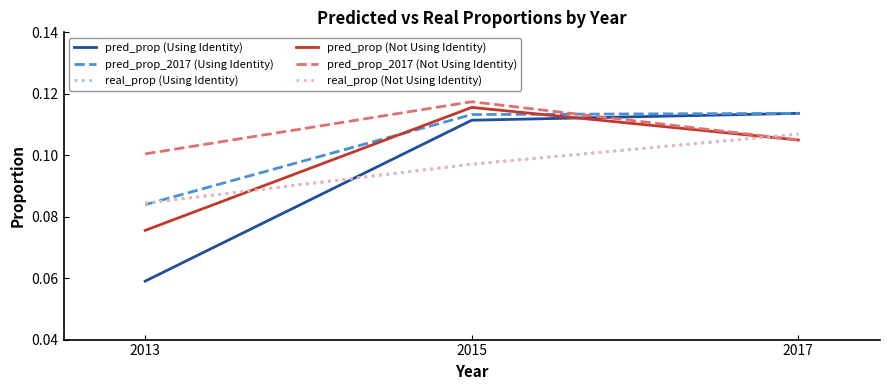

Is this an area chart (filled region under the line)?

No